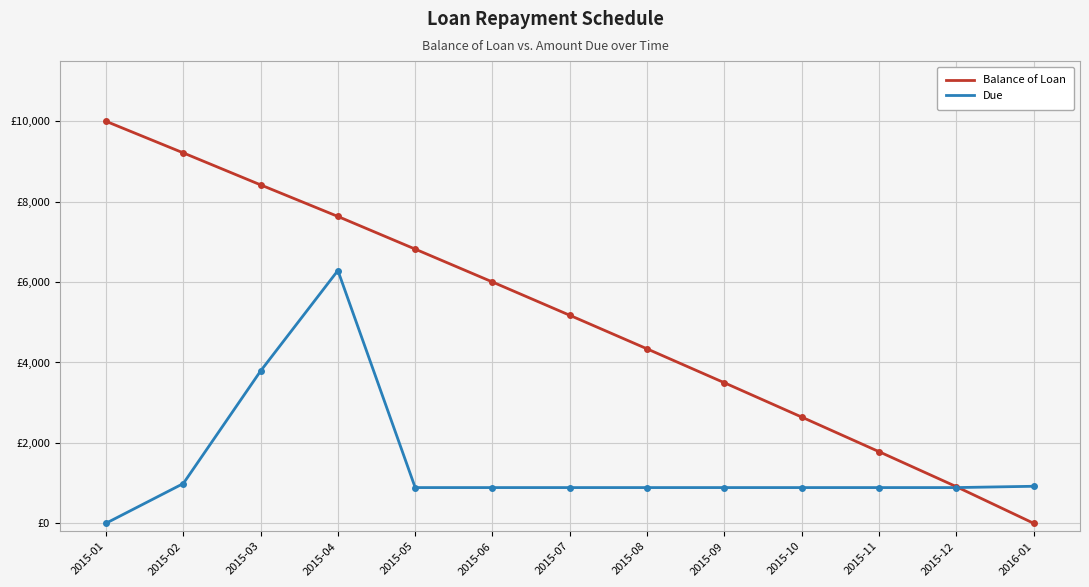

Reading left to right, extract all data points from this chart.

Balance of Loan: 2015-01=10000.0	2015-02=9214.2	2015-03=8418.5	2015-04=7632.7	2015-05=6820.3	2015-06=6002.1	2015-07=5173.6	2015-08=4338.6	2015-09=3495.1	2015-10=2641.8	2015-11=1781.0	2015-12=910.9	2016-01=0.0
Due: 2015-01=0.0	2015-02=987.7	2015-03=3787.7	2015-04=6287.7	2015-05=887.7	2015-06=887.7	2015-07=887.7	2015-08=887.7	2015-09=887.7	2015-10=887.7	2015-11=887.7	2015-12=887.7	2016-01=920.1